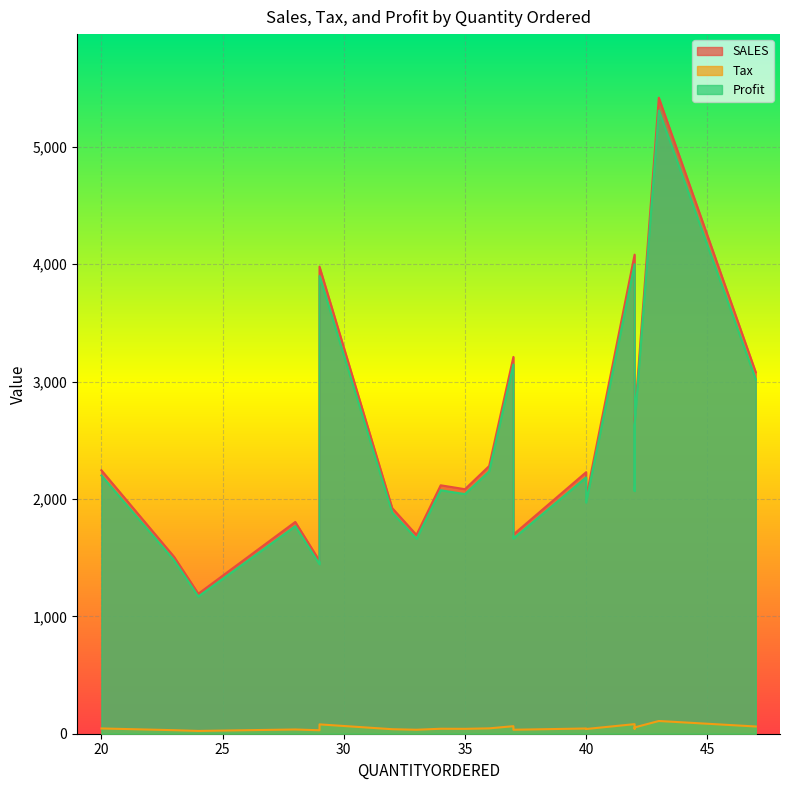

Is the value of Profit at 23 greater than the value of Tax at 36?

Yes